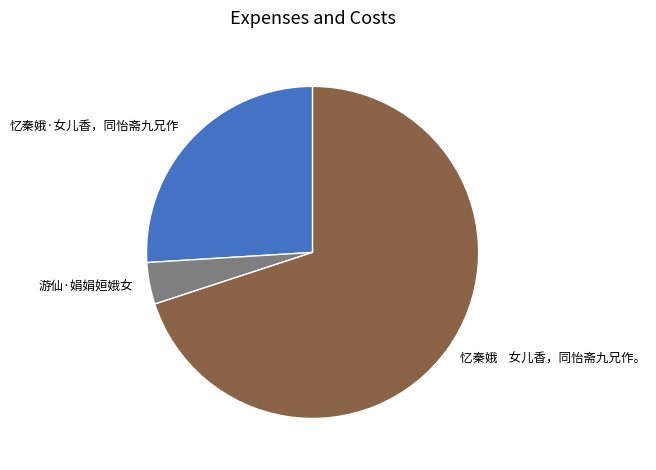

Approximately how many times larger is the value at 忆秦娥 女儿香，同怡斋九兄作。 compared to 忆秦娥·女儿香，同怡斋九兄作?

2.7